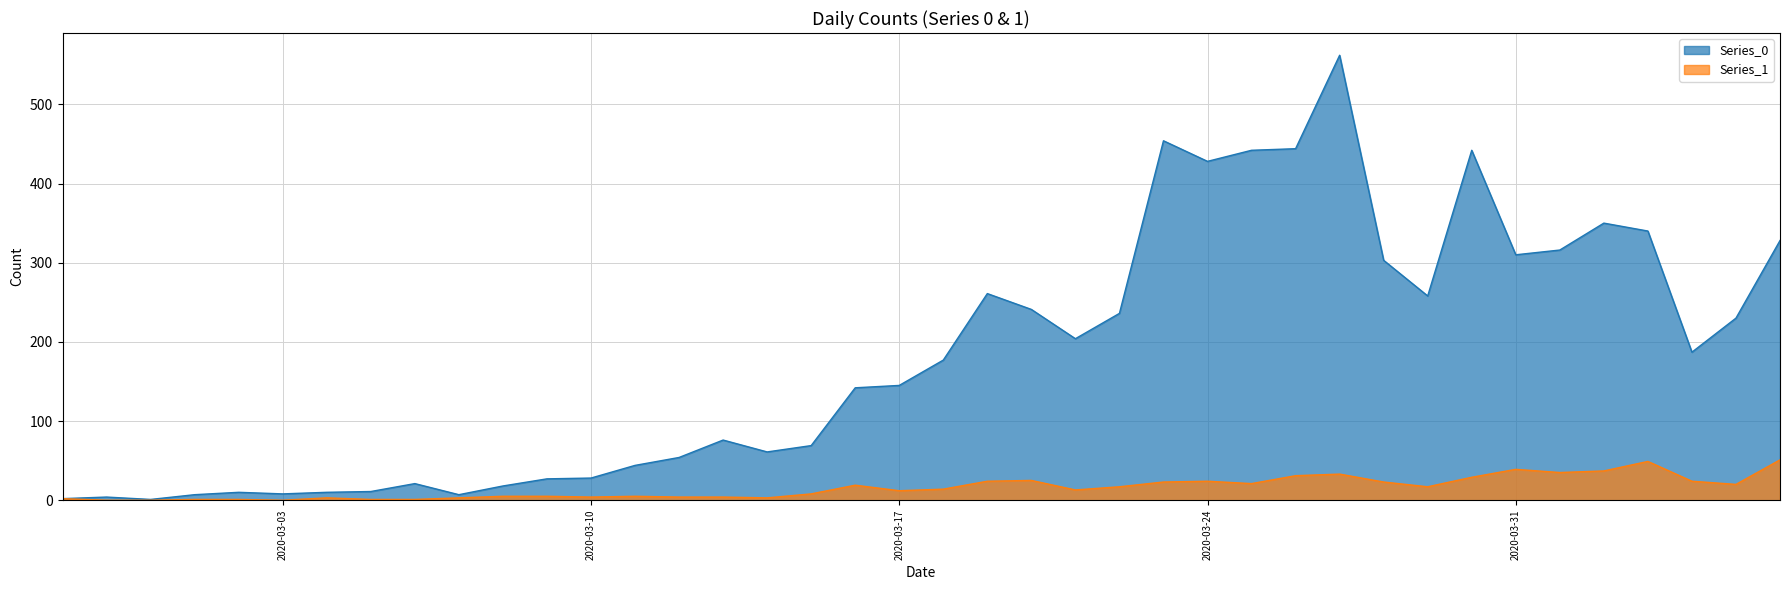

Where is the first local minimum for Series_0?

2020-02-29